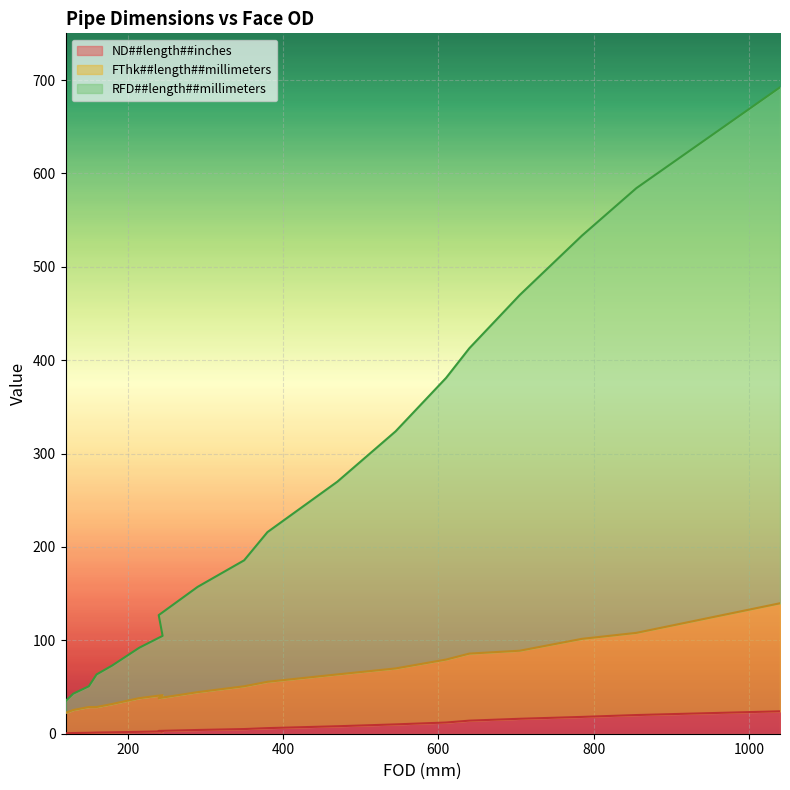

Rank the series by their average value, from highest to lowest.

RFD##length##millimeters, FThk##length##millimeters, ND##length##inches